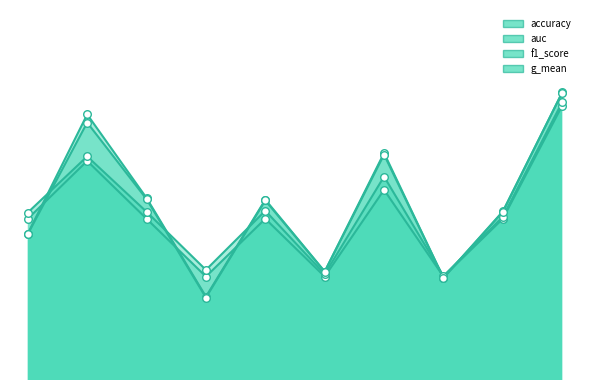

At which category is the sum across all series the highest?

10